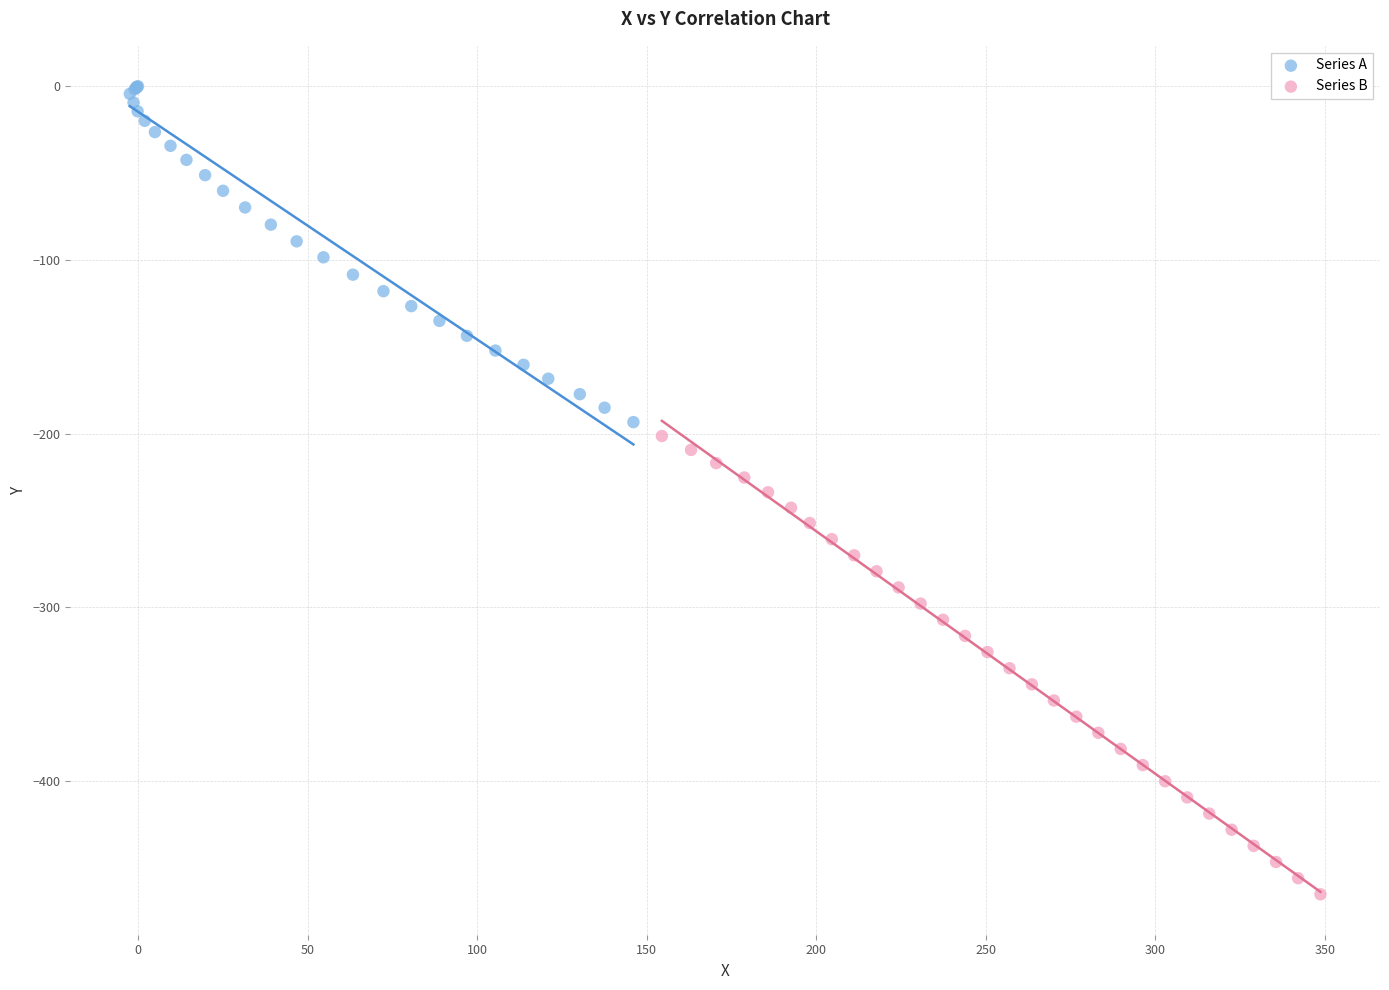

Which series reaches the maximum Y coordinate?

Series A